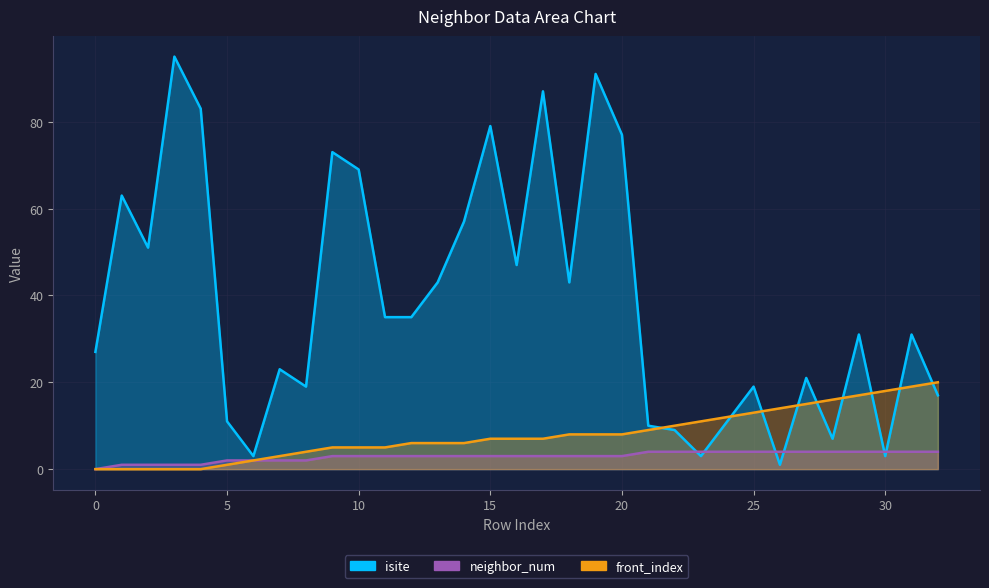

At which label does front_index first exceed 7?

18